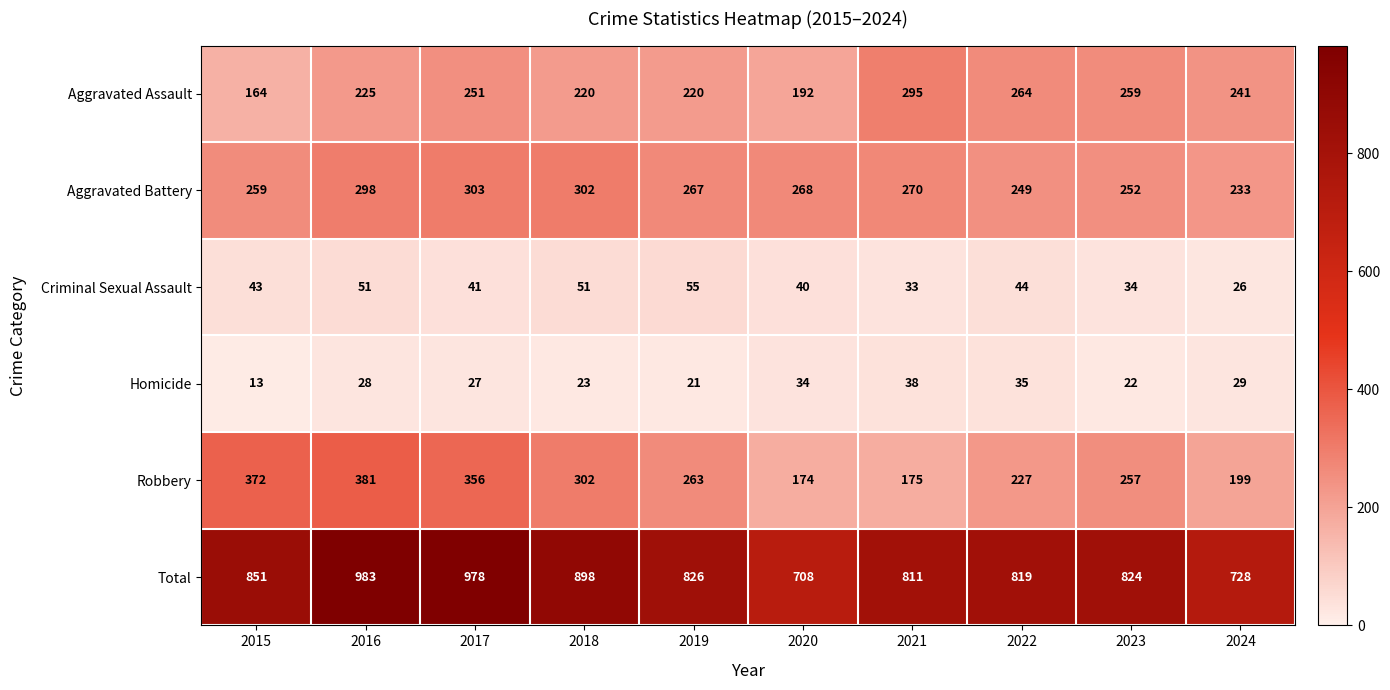

What is the greatest value displayed?

983